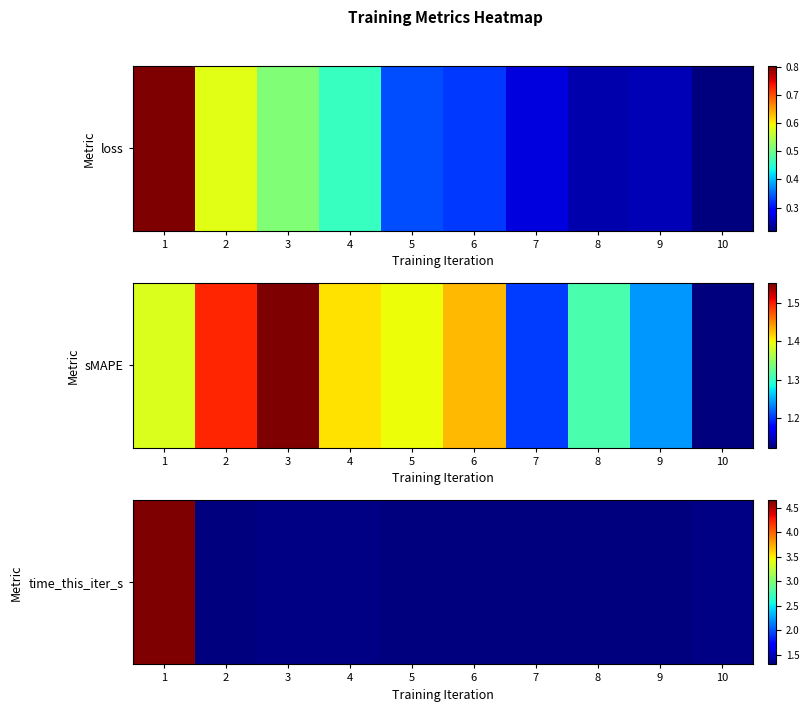

List the labels in order of value, smallest first.

8, 7, 6, 9, 5, 2, 3, 10, 4, 1